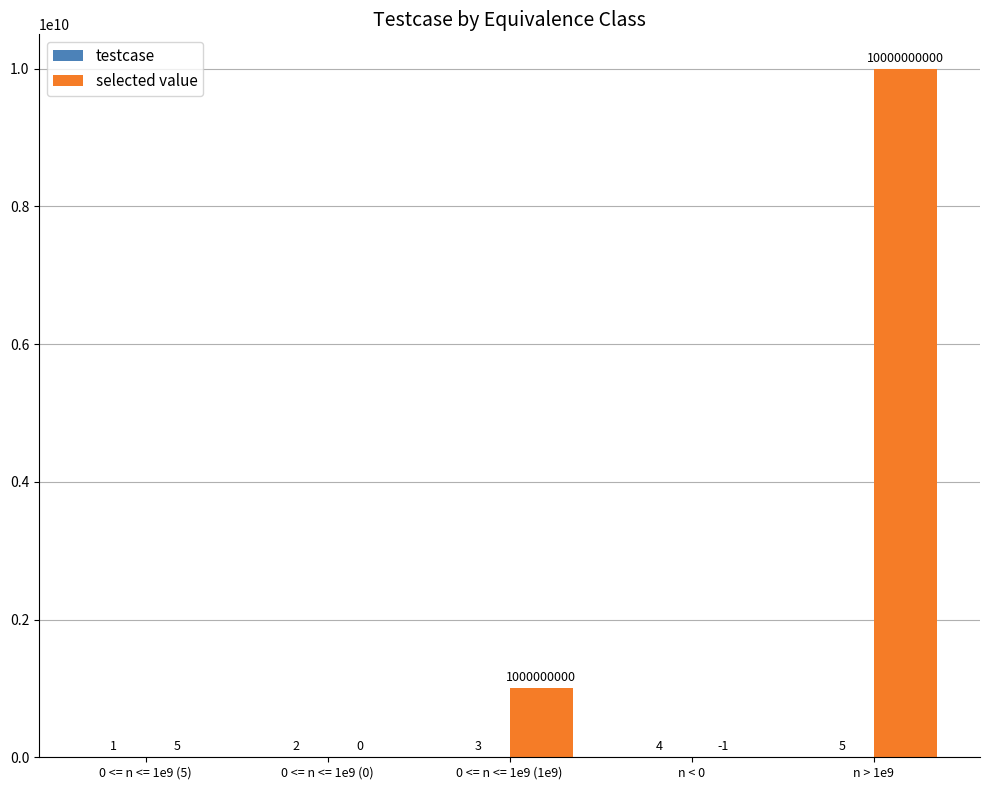

What is the total value across all series at n > 1e9?

10000000005